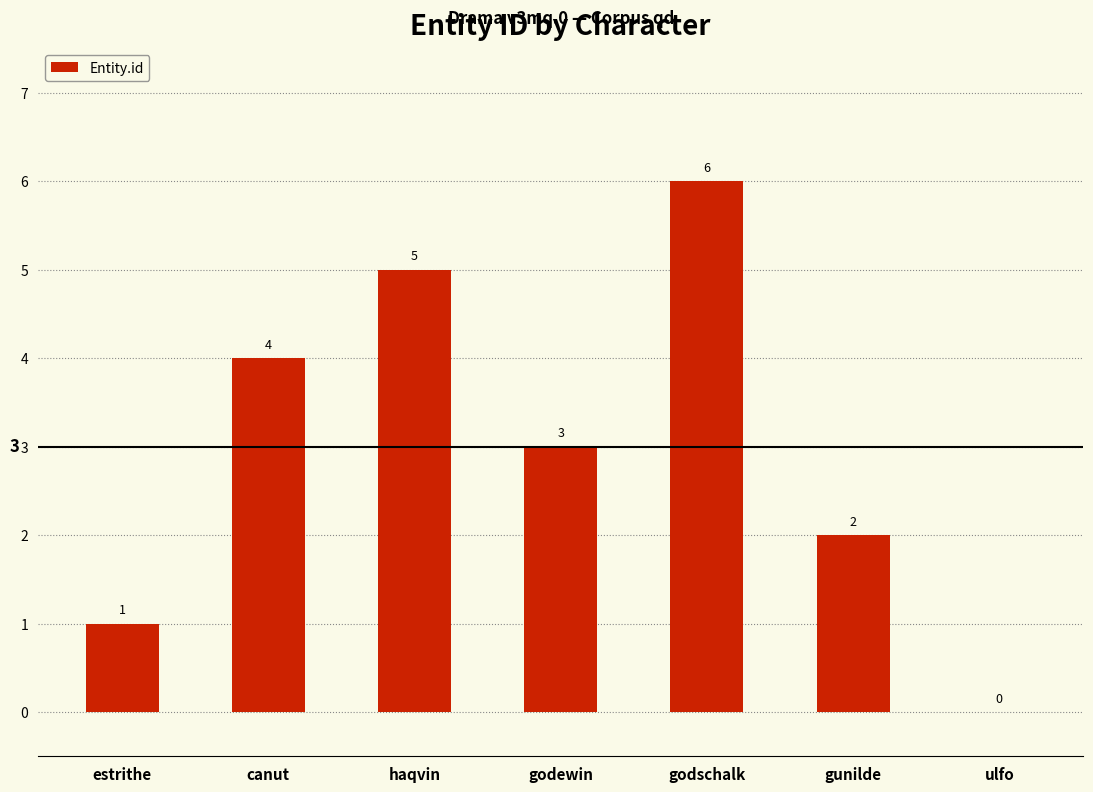

Where is the data nearest to the value 3?

godewin